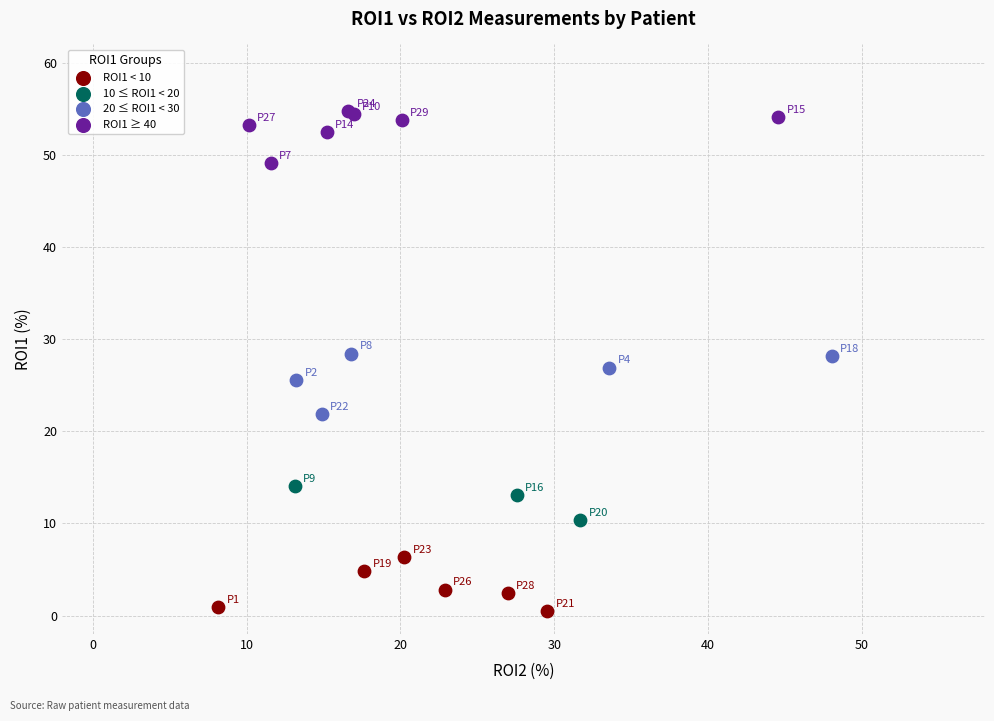

Which series contains the highest Y value?

ROI1 ≥ 40